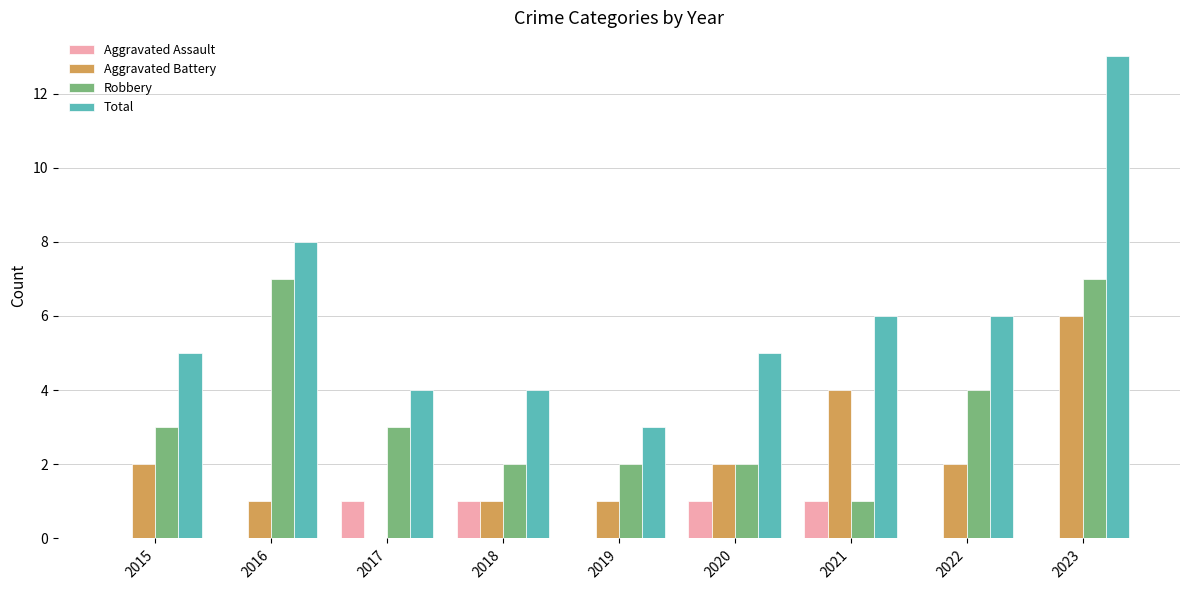

Are the bars horizontal?

No